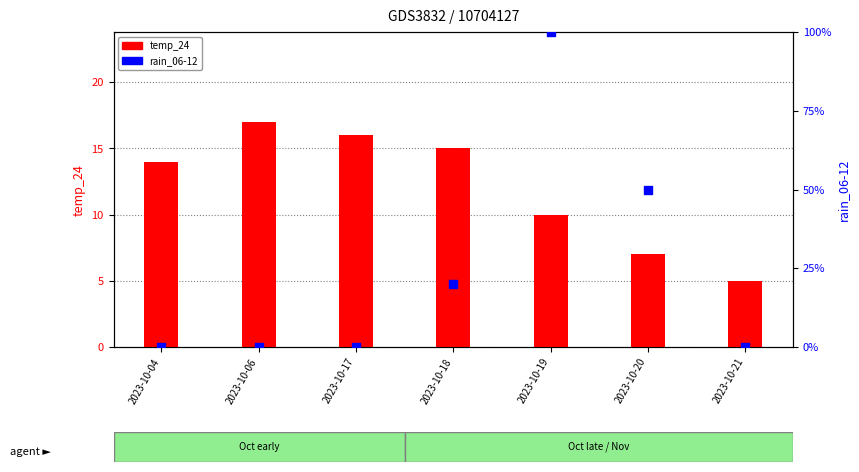

Is the value of rain_06-12 at 2023-10-21 greater than the value of temp_24 at 2023-10-18?

No